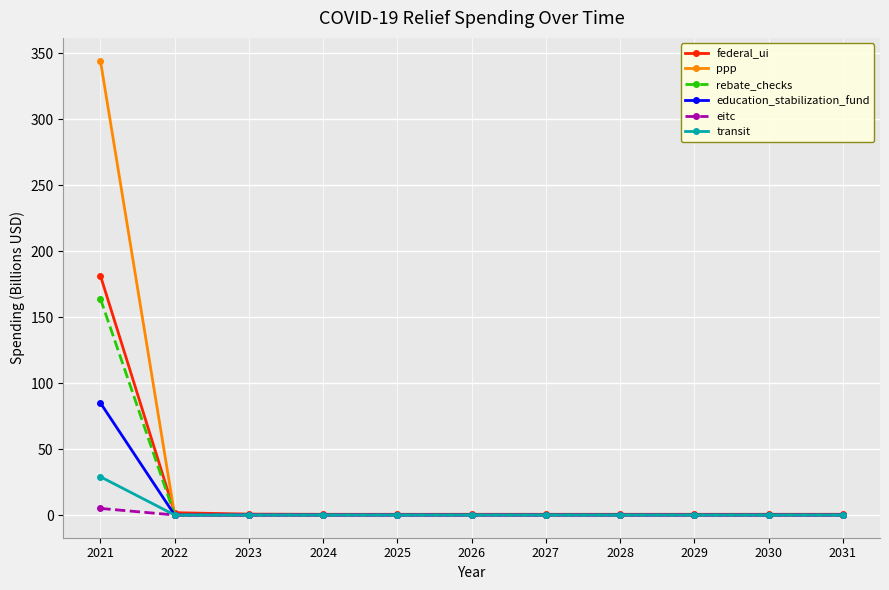

True or false: federal_ui has more than 0 points higher than both neighbors.

True